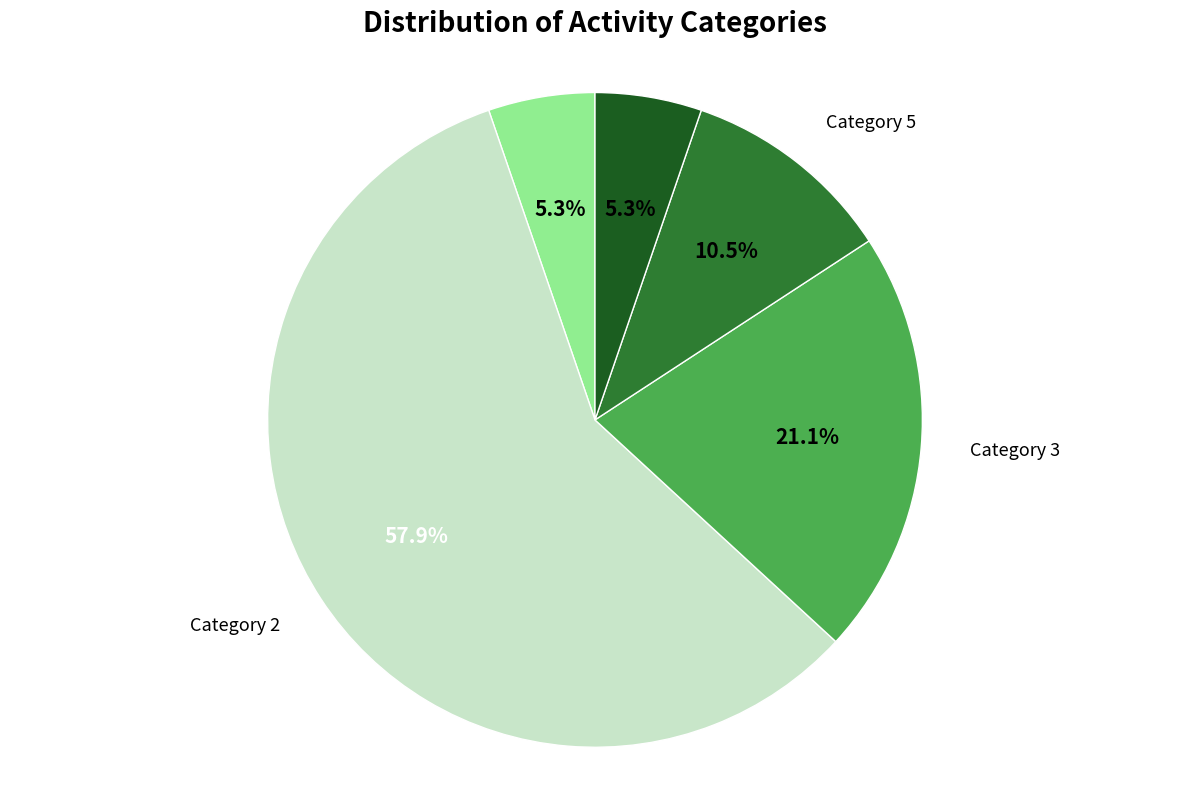

Is there any slice that represents more than half of the pie?

Yes